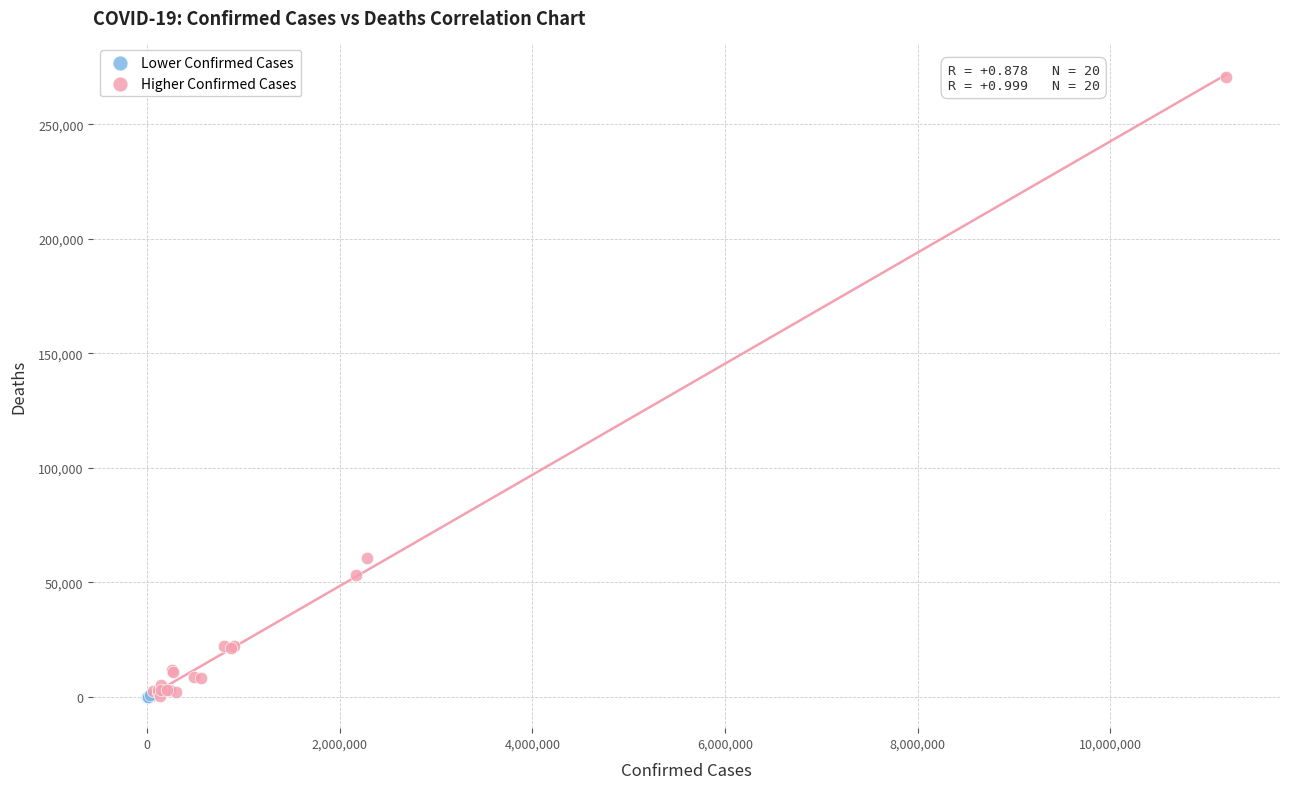

Which series has the widest spread of Y values?

Higher Confirmed Cases